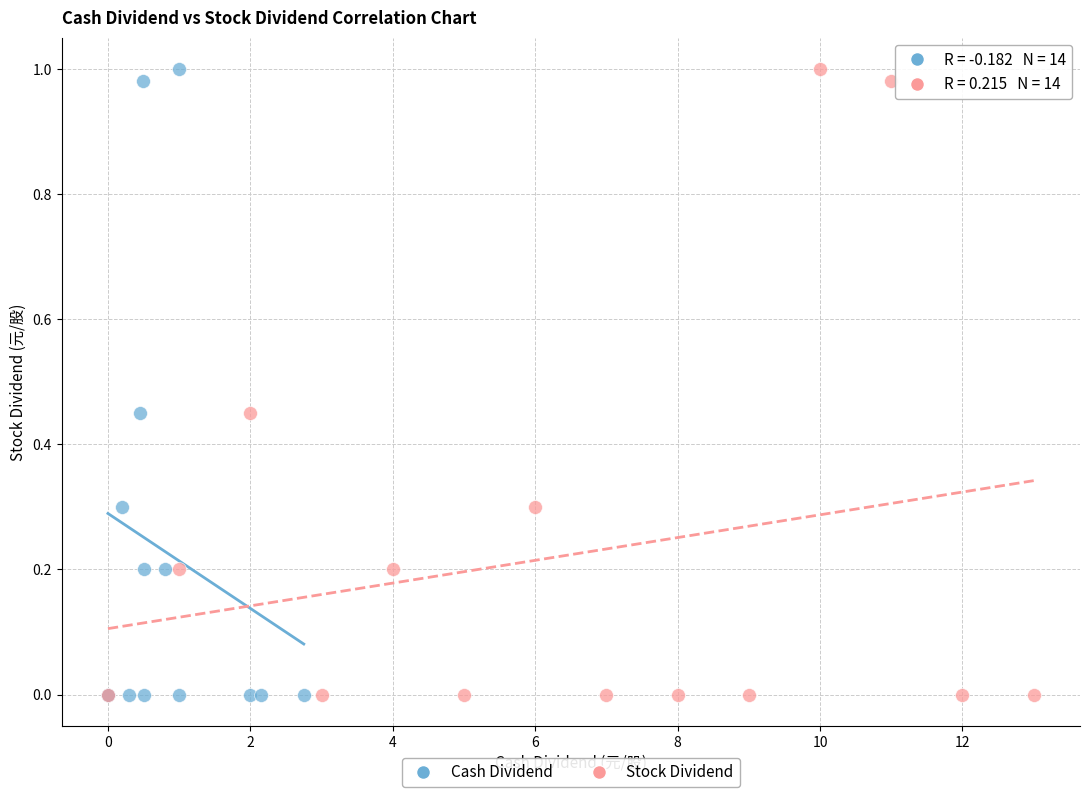

What are all the series names shown in the legend?

Cash Dividend, Stock Dividend